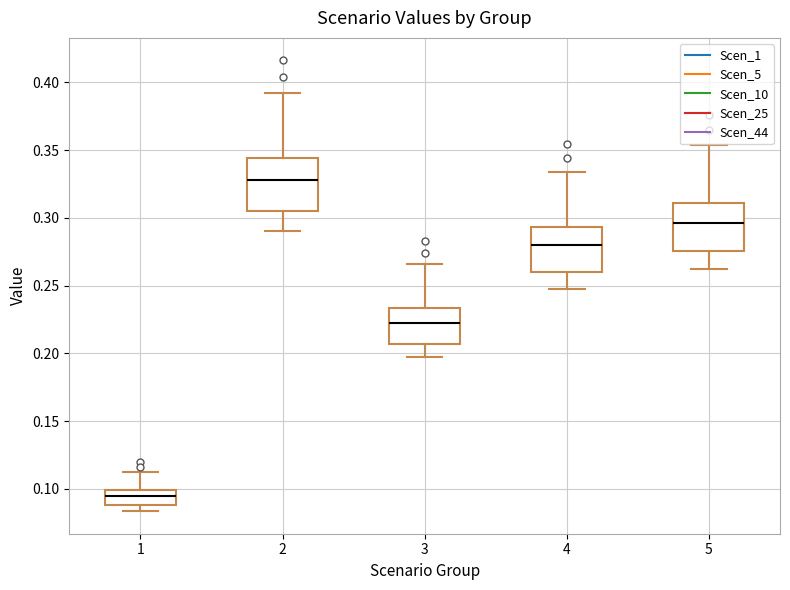

Reading left to right, transcribe this box plot: for each box, give where its median line is, the range the box spans, and where its two whiskers end, as read against the y-axis. The values are not printed on the chart, so give them approximately, as read against the axis.

1: median 0.095, box 0.090 to 0.100, whiskers 0.085 to 0.115
2: median 0.330, box 0.305 to 0.345, whiskers 0.290 to 0.390
3: median 0.225, box 0.205 to 0.235, whiskers 0.195 to 0.265
4: median 0.280, box 0.260 to 0.295, whiskers 0.245 to 0.335
5: median 0.295, box 0.275 to 0.310, whiskers 0.260 to 0.355